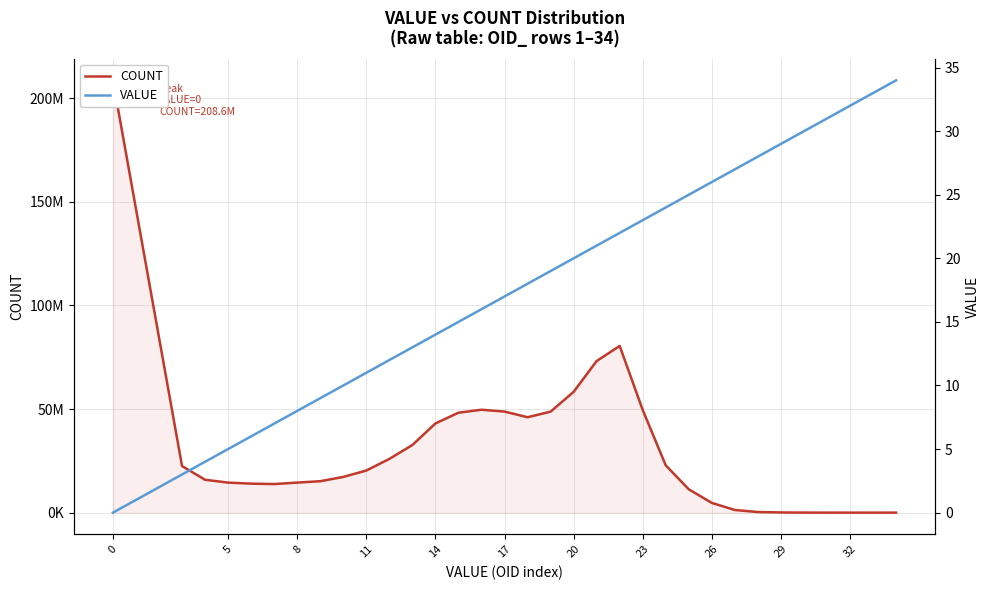

Which has a higher value, 12 or 32?

12